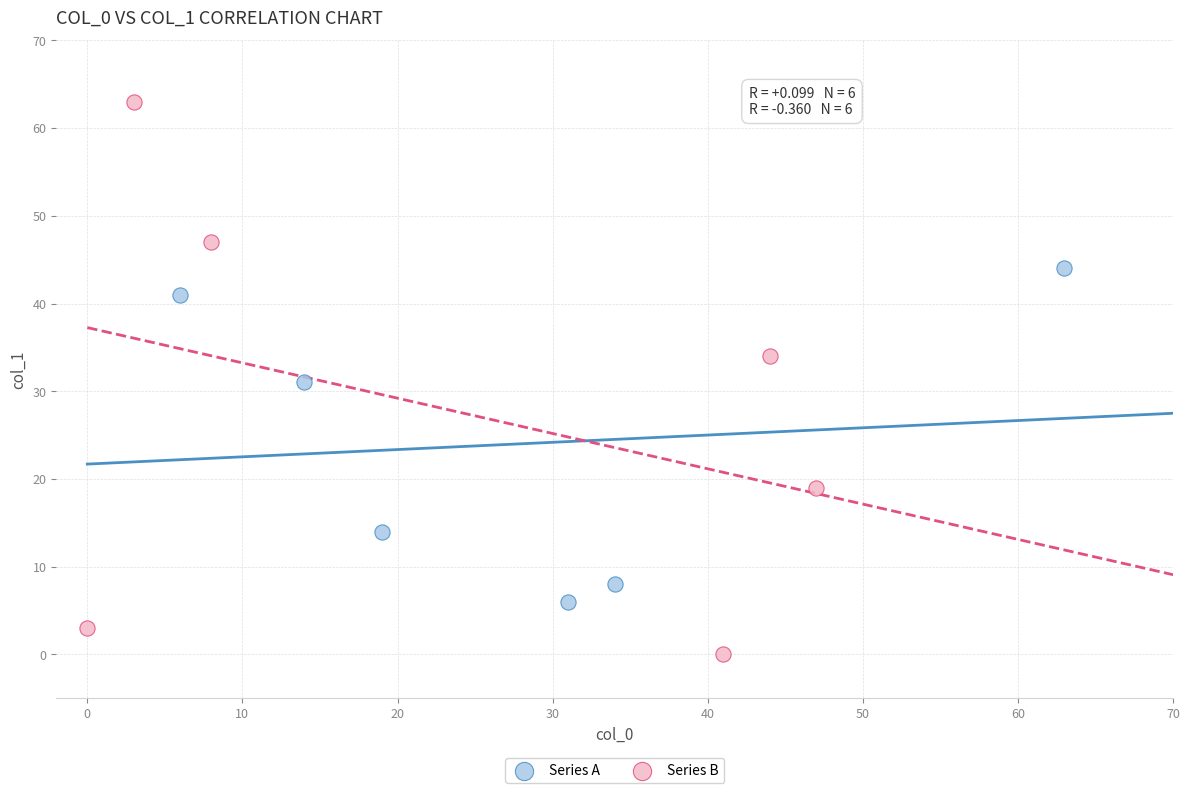

Which series reaches the minimum Y coordinate?

Series B